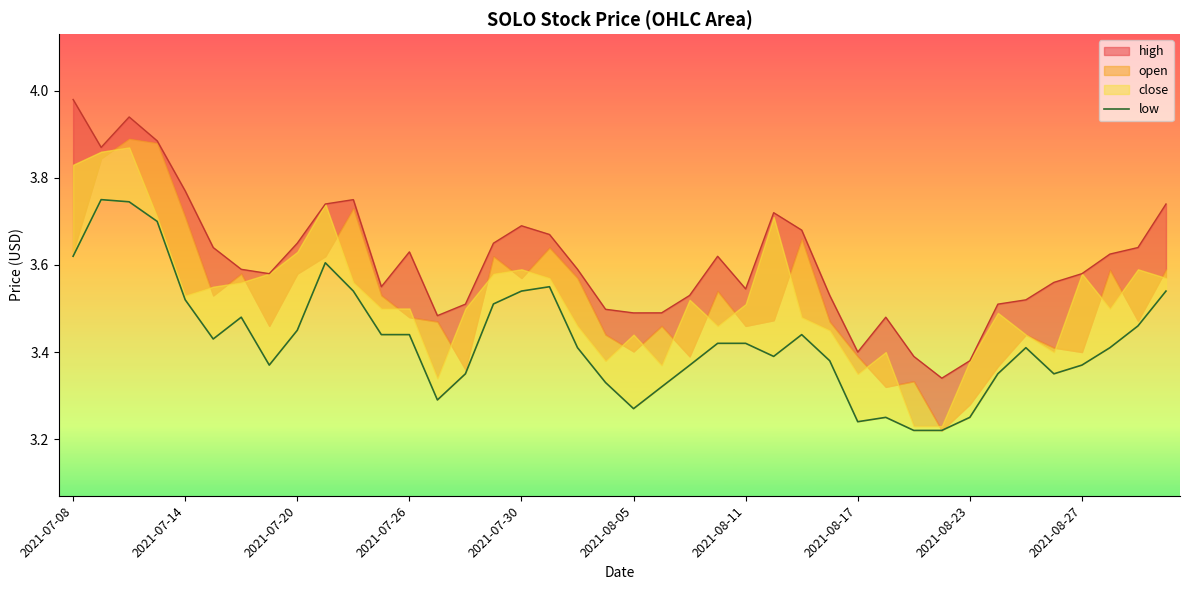

Where is the data nearest to the value 3?

30